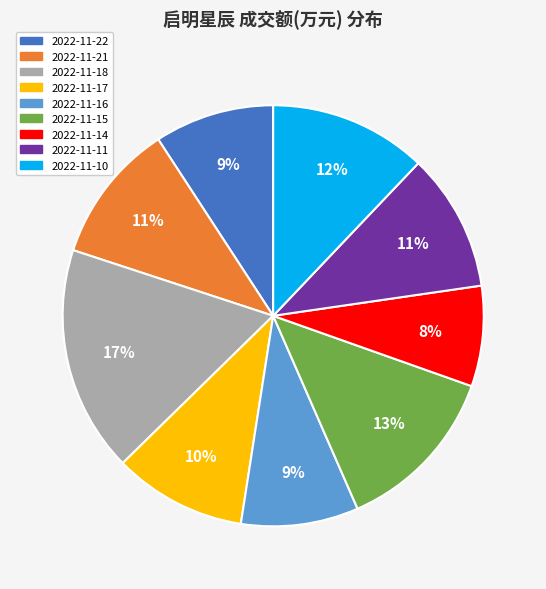

Approximately how many times larger is the value at 2022-11-15 compared to 2022-11-21?

1.2